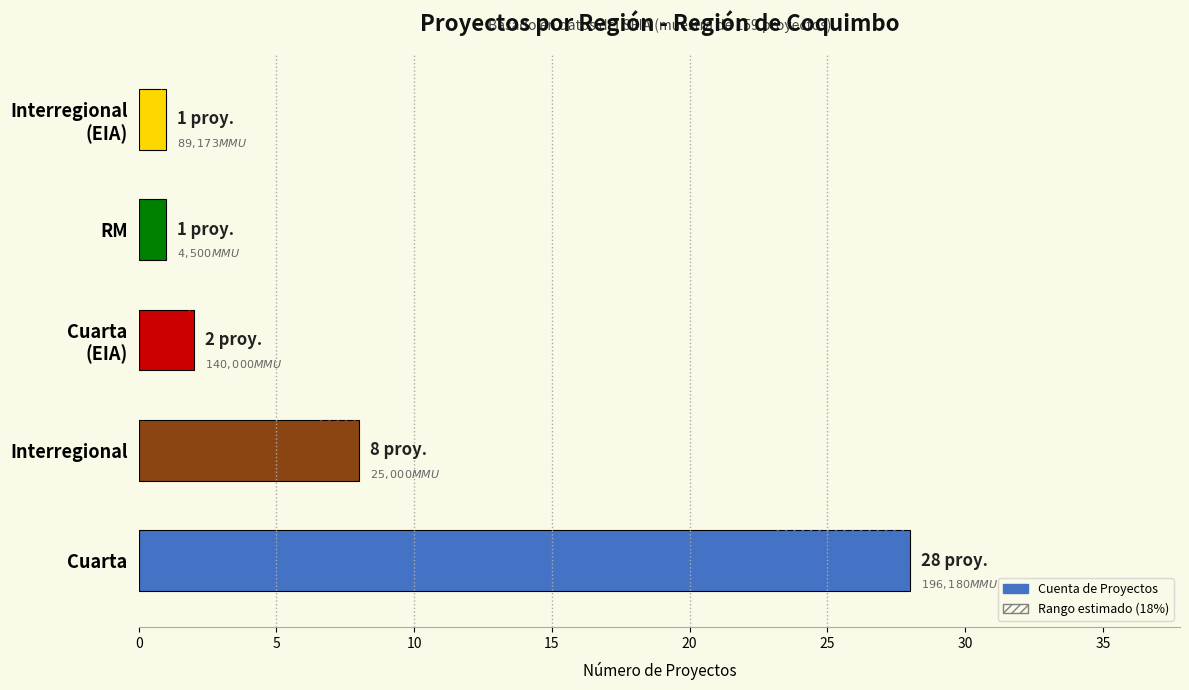

Reading right to left, what are all the values shown in this chart?

Cuenta de Proyectos: 1.0	1.0	2.0	8.0	28.0
Rango estimado: 0.2	0.2	0.4	1.4	5.0